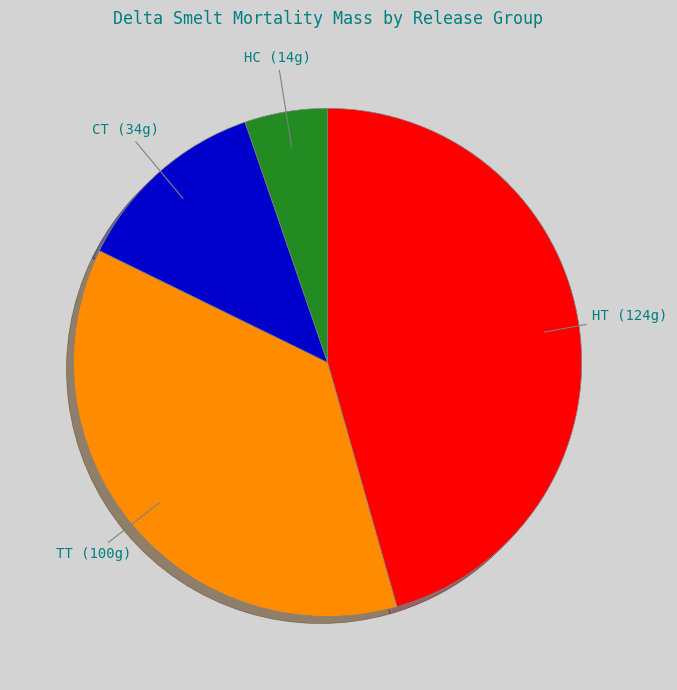

Does any single category account for the majority?

No